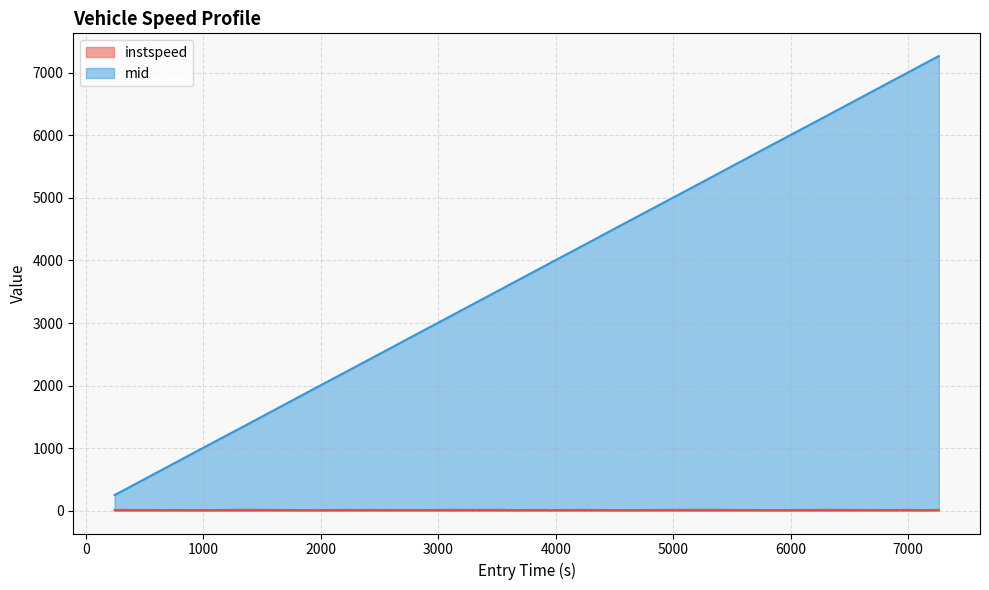

List the labels in order of mid value, largest first.

7260.820980113291, 7177.773148586122, 7175.942769804454, 7079.717883603595, 6988.732157070047, 6900.165351670256, 6272.174947629088, 5913.521568789347, 5727.063299564486, 5284.607270831237, 4826.51007906589, 4555.7807975152355, 4201.967238507374, 4196.596863079385, 4117.624398642433, 4115.804088110951, 3938.2812125782148, 3935.03940522231, 3928.4380727876755, 3757.0057392984786, 3575.1183762980977, 3565.581637899718, 3480.7531978915085, 3476.8218334240387, 3309.227255034328, 3118.3958816965905, 2940.387336248567, 2769.428215044717, 2401.415502713499, 2313.888202776754, 2215.5172516822654, 1955.8924262218914, 1678.8412036818322, 1321.5922729269114, 1224.2844971743873, 1051.5284486254657, 1049.7147459023454, 416.7113267013177, 327.78149525964466, 243.77773078782403